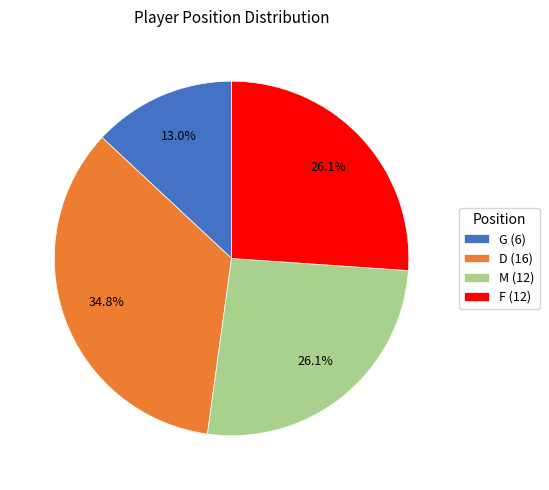

The F slice represents 26% of the pie. True or false?

True